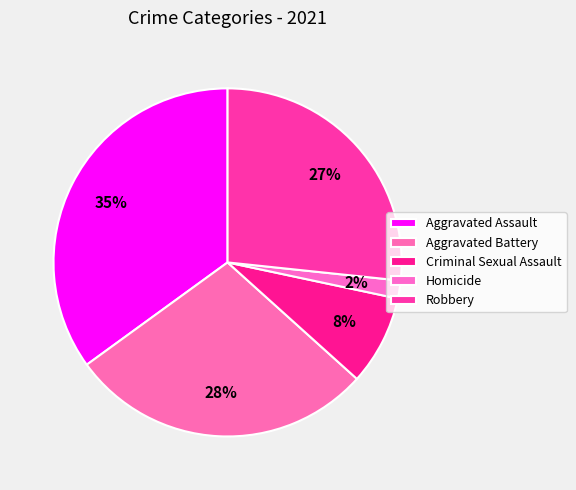

What percentage is NOT represented by Robbery?

73.3%